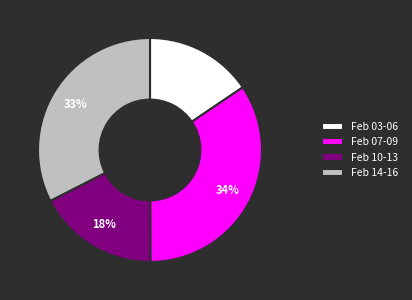

Is there a majority slice in this chart?

No